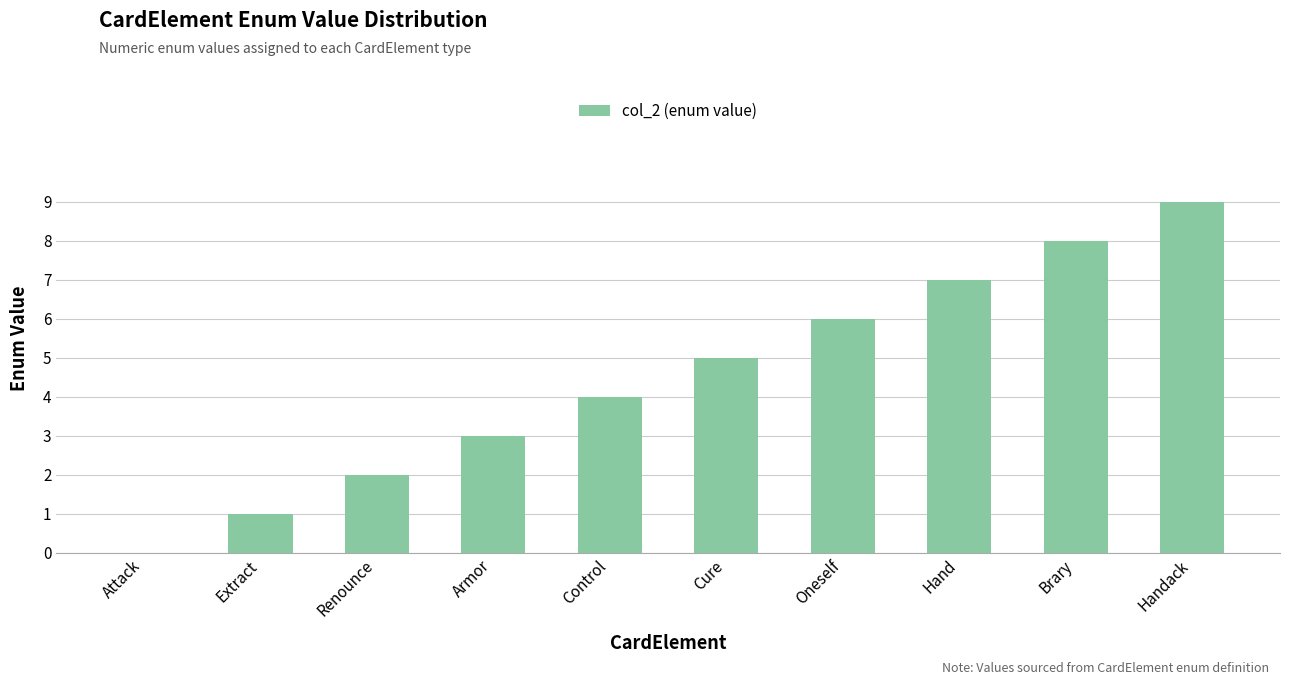

Read the value at Brary.

8